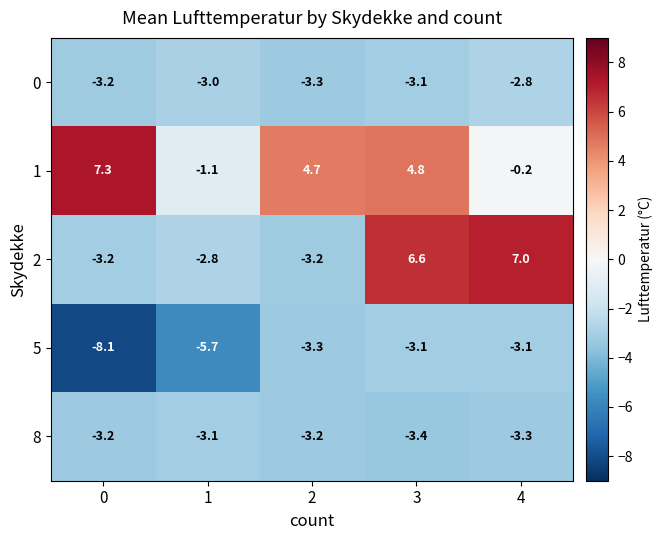

How many values in 1 are below zero?

2